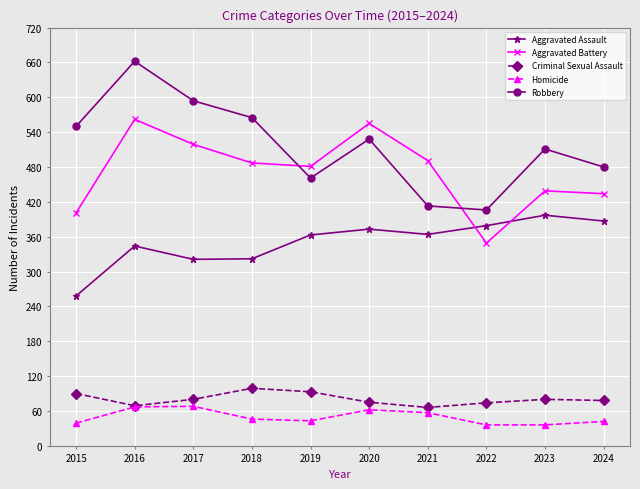

Where is the first local minimum for Robbery?

2019